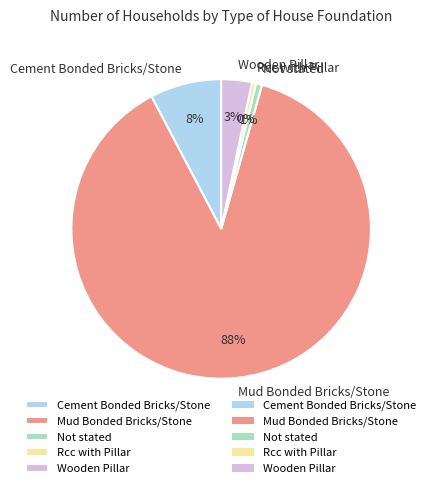

Which slice is the largest?

Mud Bonded Bricks/Stone